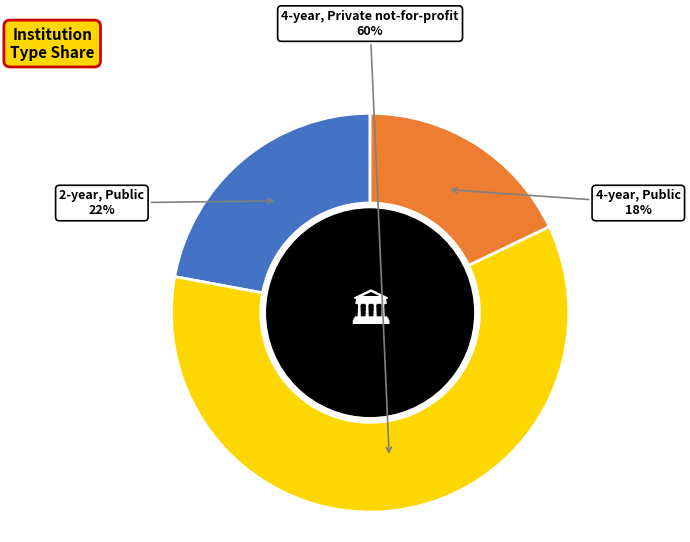

Is it true that 4-year, Private not-for-profit is 65% of the pie?

False